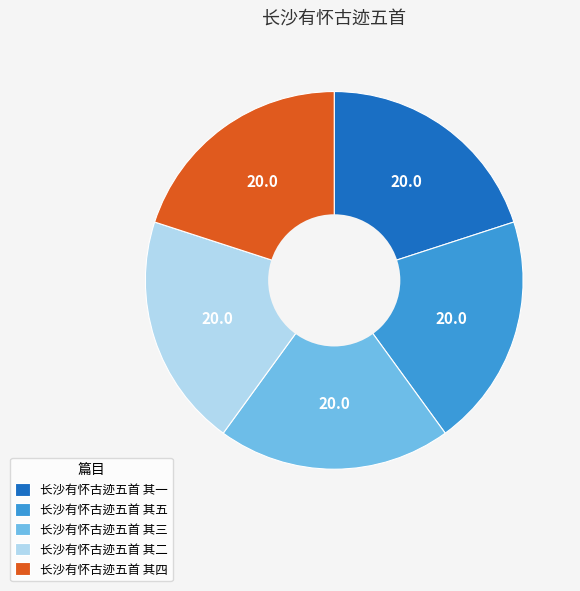

Approximately how many times larger is the value at 长沙有怀古迹五首 其一 compared to 长沙有怀古迹五首 其二?

1.0